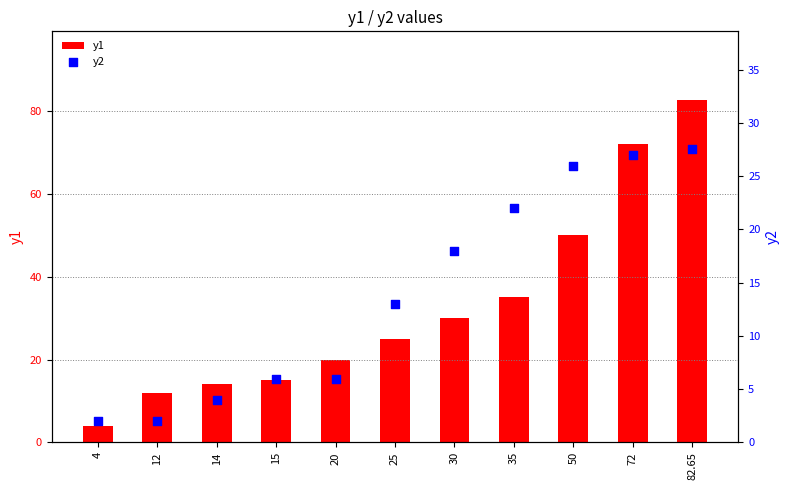

What are all the series names shown in the legend?

y1, y2